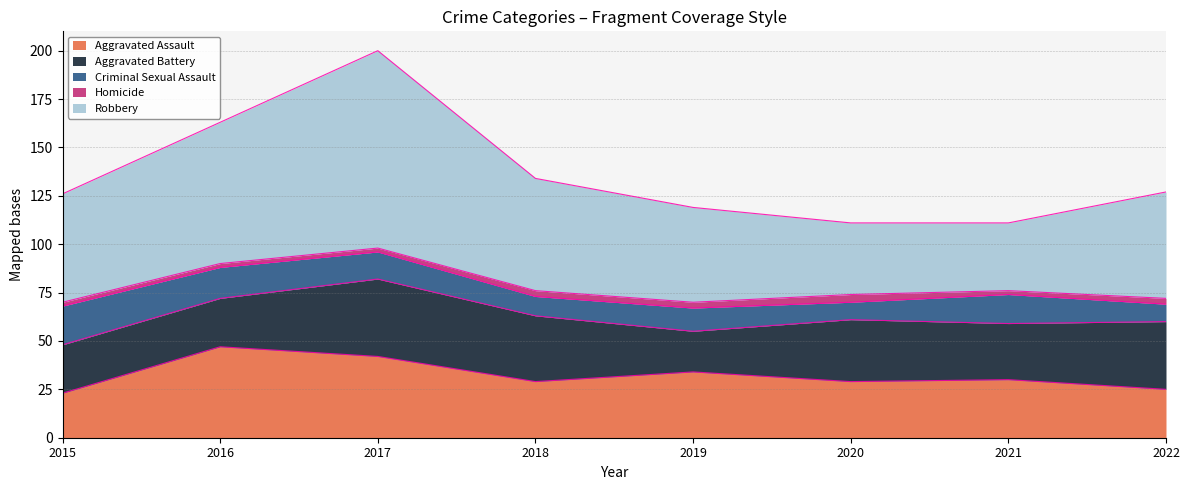

Reading left to right, list all the values displayed in this chart.

Aggravated Assault: 2015=23	2016=47	2017=42	2018=29	2019=34	2020=29	2021=30	2022=25
Aggravated Battery: 2015=25	2016=25	2017=40	2018=34	2019=21	2020=32	2021=29	2022=35
Criminal Sexual Assault: 2015=20	2016=16	2017=14	2018=10	2019=12	2020=9	2021=15	2022=9
Homicide: 2015=2	2016=2	2017=2	2018=3	2019=3	2020=4	2021=2	2022=3
Robbery: 2015=56	2016=73	2017=102	2018=58	2019=49	2020=37	2021=35	2022=55